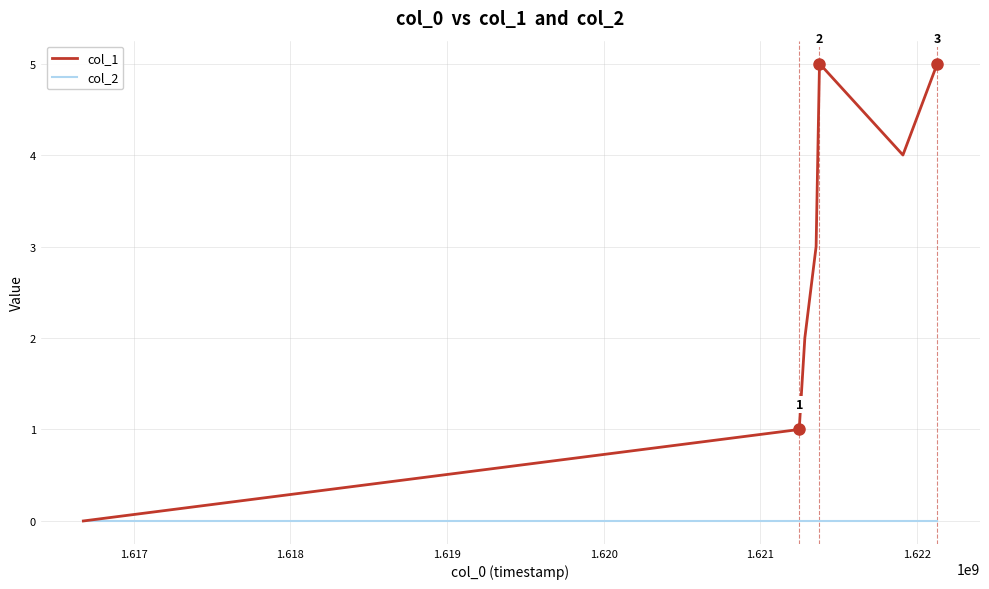

Which series has the largest range (max minus min)?

col_1